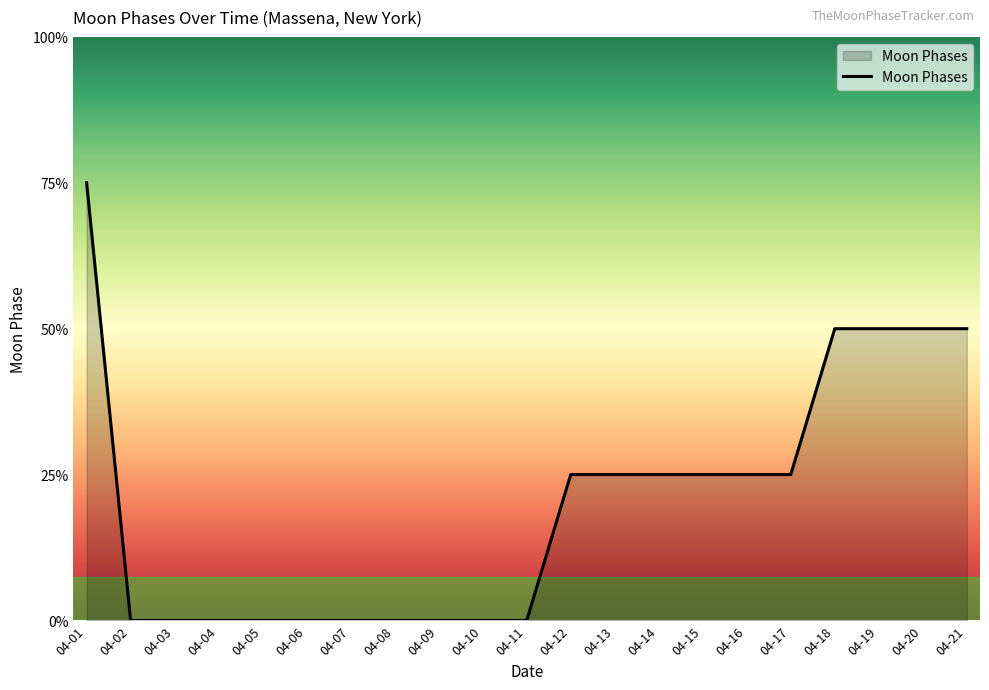

Which has a higher value, 04-16 or 04-04?

04-16